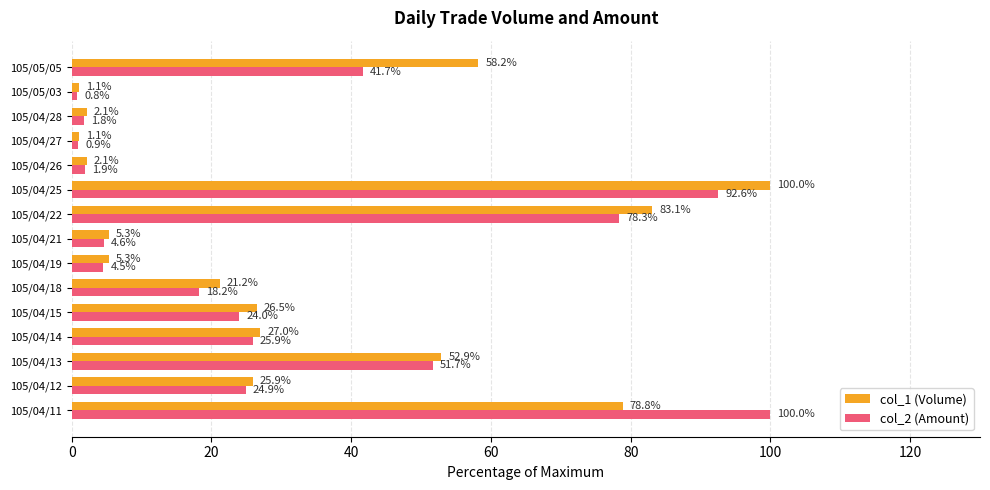

Rank the series by their average value, from lowest to highest.

col_2 (Amount), col_1 (Volume)